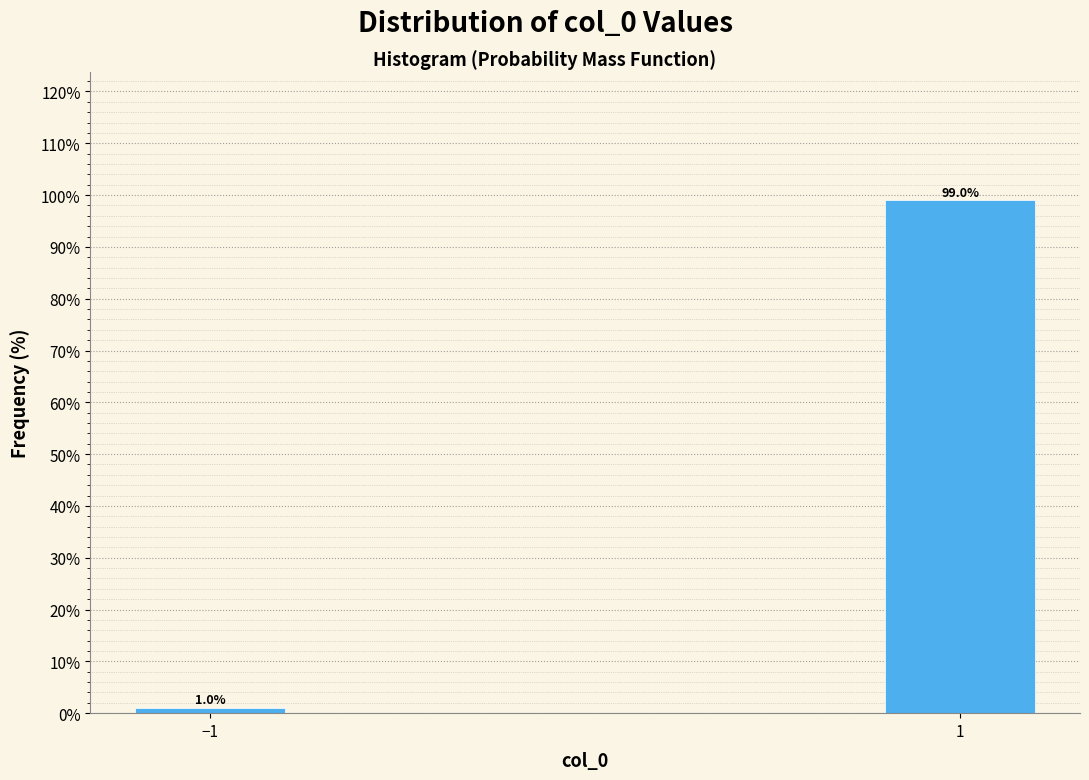

Reading left to right, list all the values displayed in this chart.

1.0	99.0